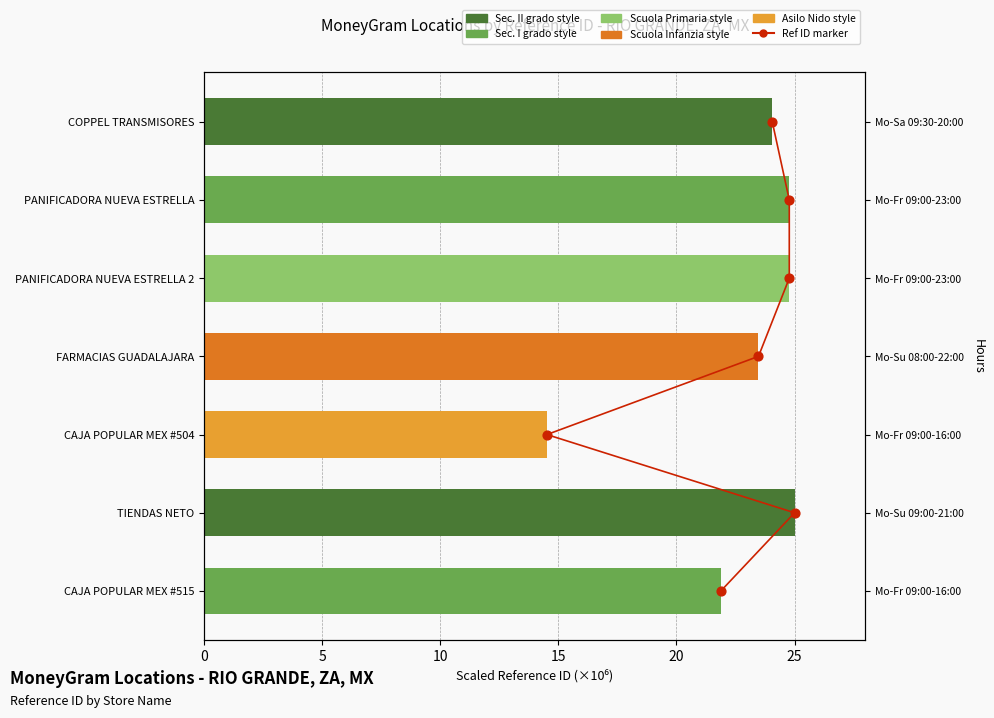

Between 0 and 10, which is larger?

10